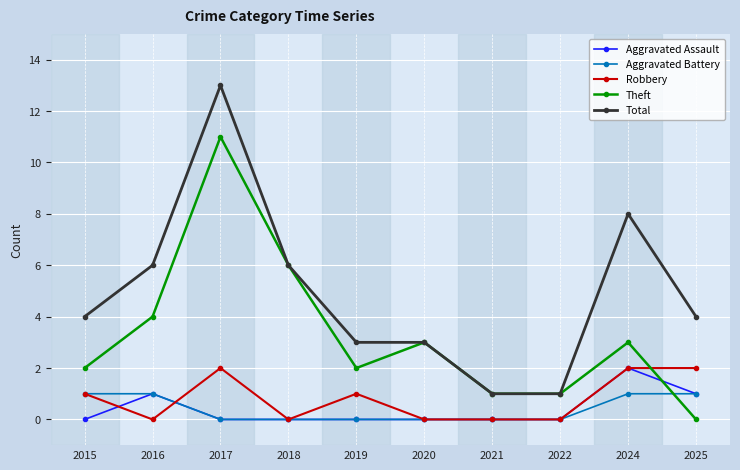

Is it true that Aggravated Assault equals 2 at 2025?

False